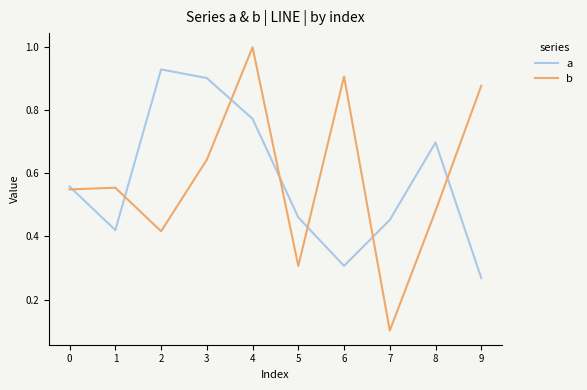

At which category is the sum across all series the highest?

4